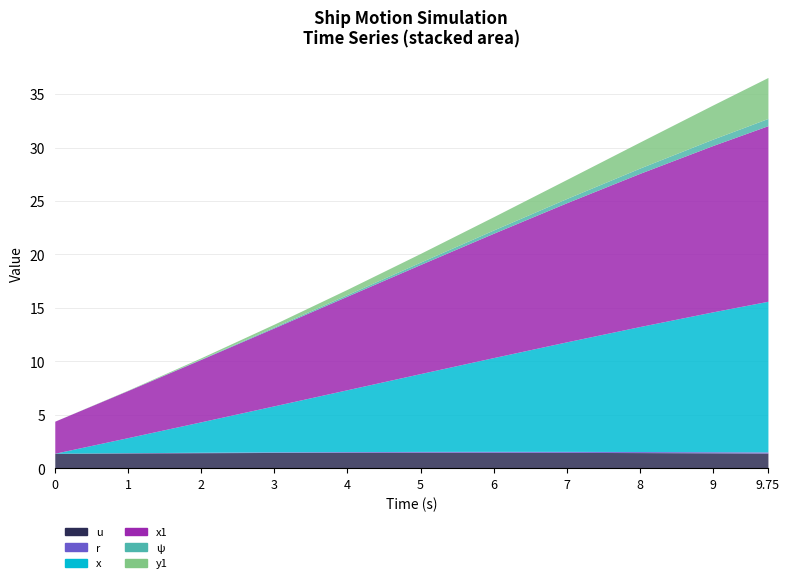

List the labels in order of ψ value, smallest first.

0.0, 1.0, 2.0, 3.0, 4.0, 5.0, 6.0, 7.0, 8.0, 9.0, 9.75